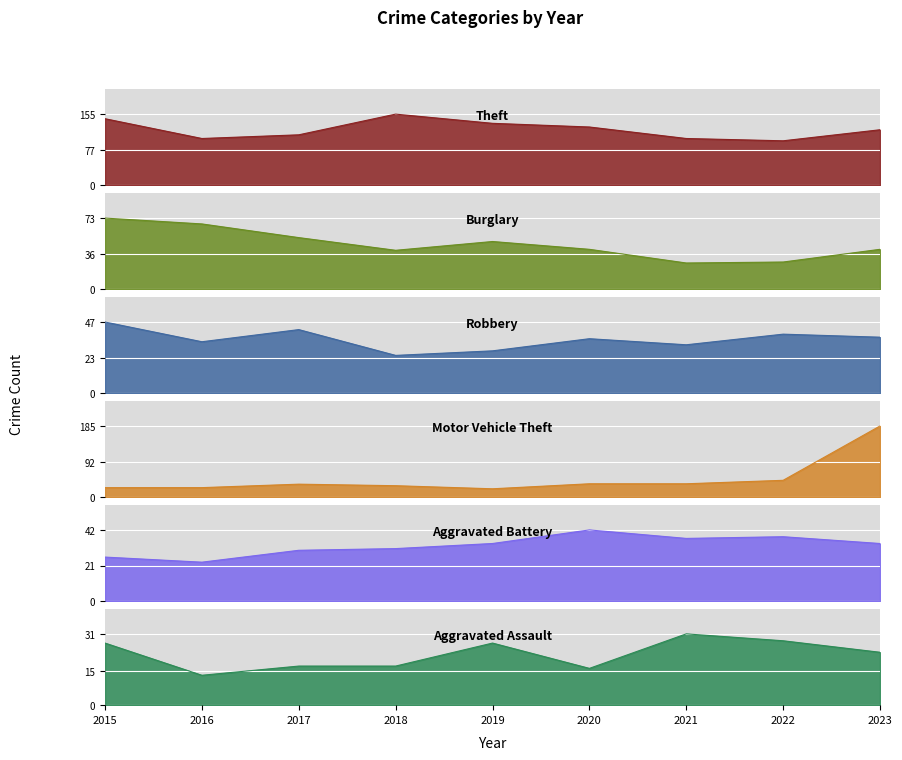

Reading left to right, list all the values displayed in this chart.

Theft: 2015=145	2016=102	2017=110	2018=155	2019=135	2020=127	2021=102	2022=97	2023=121
Burglary: 2015=73	2016=67	2017=53	2018=40	2019=49	2020=41	2021=27	2022=28	2023=41
Robbery: 2015=47	2016=34	2017=42	2018=25	2019=28	2020=36	2021=32	2022=39	2023=37
Motor Vehicle Theft: 2015=25	2016=25	2017=34	2018=30	2019=22	2020=35	2021=35	2022=44	2023=185
Aggravated Battery: 2015=26	2016=23	2017=30	2018=31	2019=34	2020=42	2021=37	2022=38	2023=34
Aggravated Assault: 2015=27	2016=13	2017=17	2018=17	2019=27	2020=16	2021=31	2022=28	2023=23